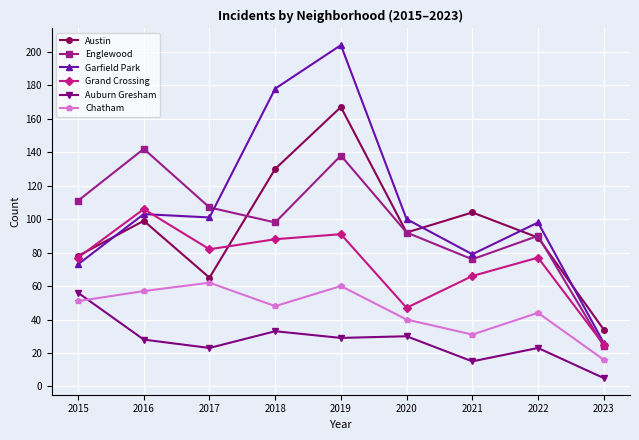

Is this an area chart (filled region under the line)?

No